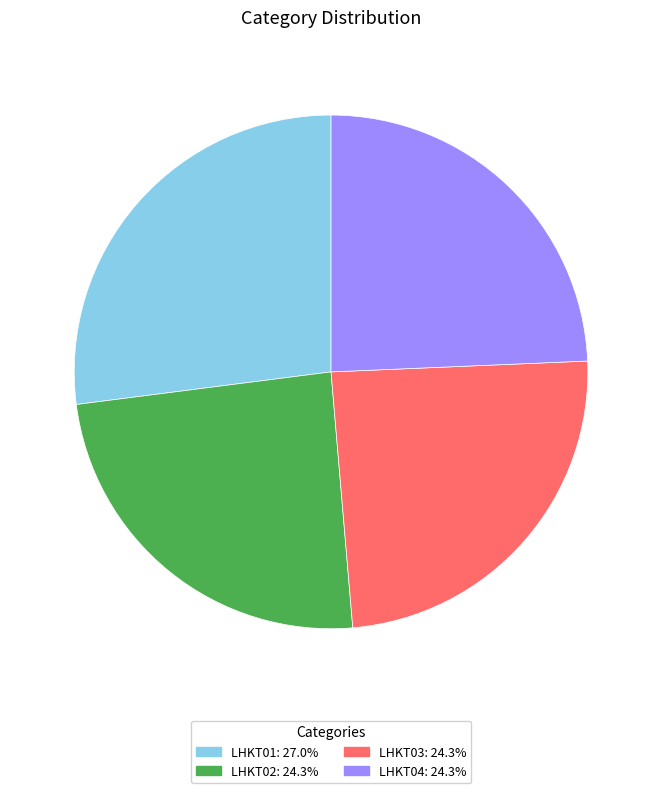

The LHKT04 slice represents 32% of the pie. True or false?

False